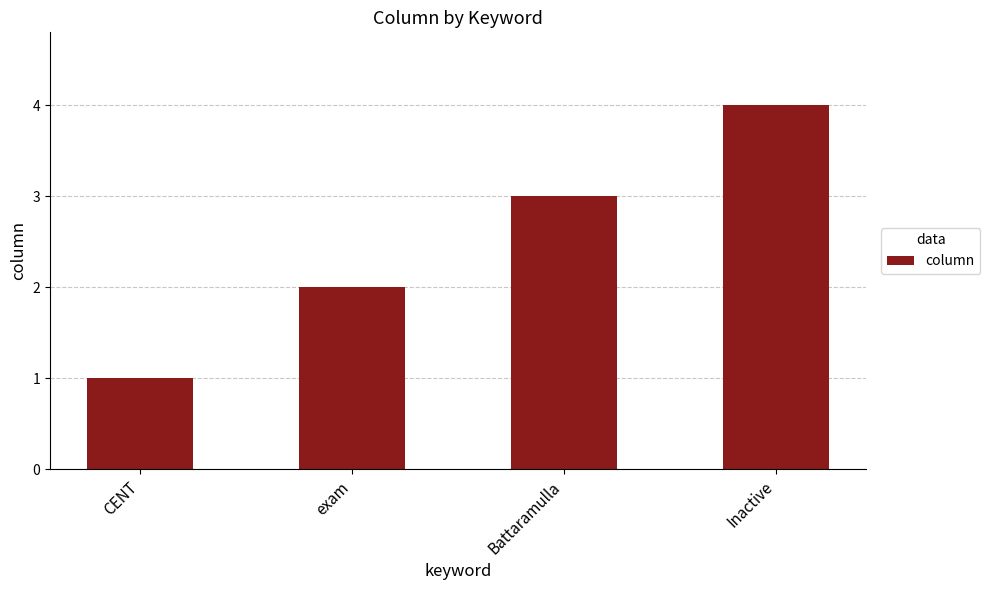

What is the minimum value shown in the chart?

1